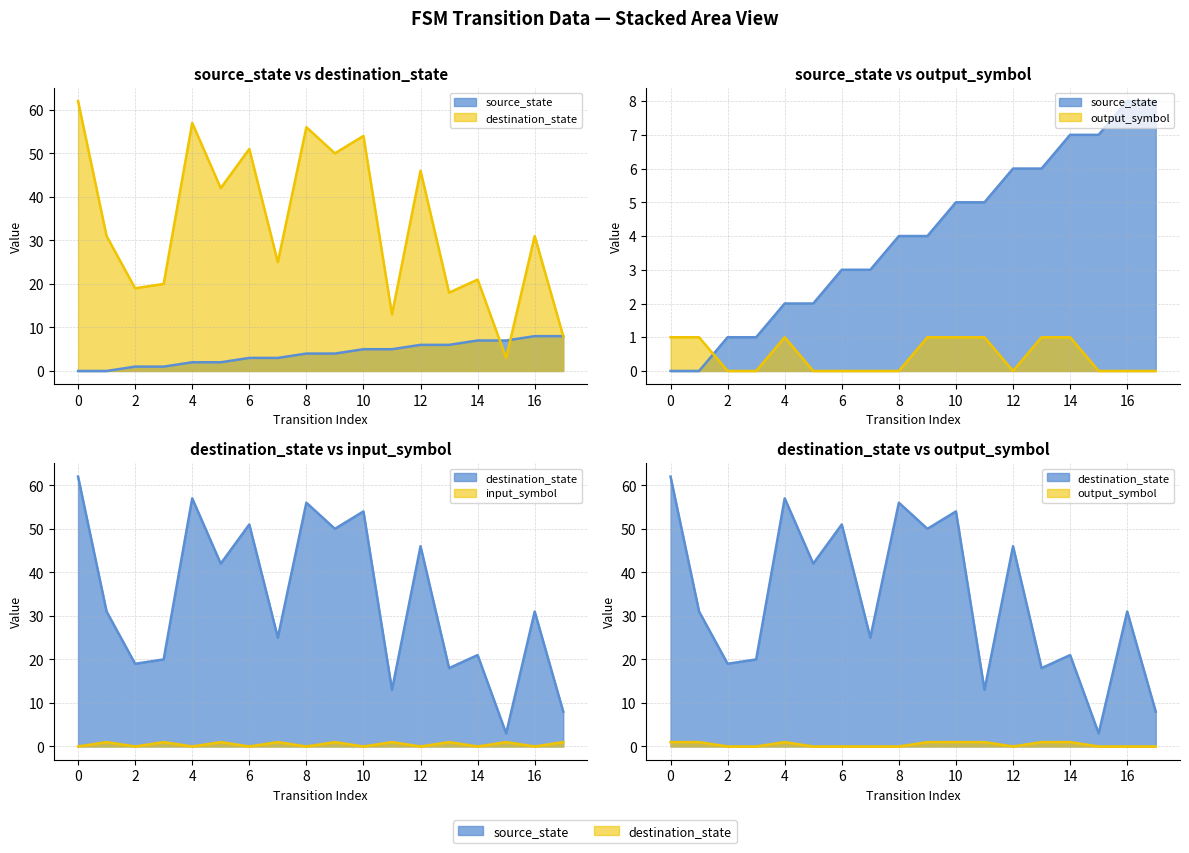

Which series has the largest range (max minus min)?

destination_state